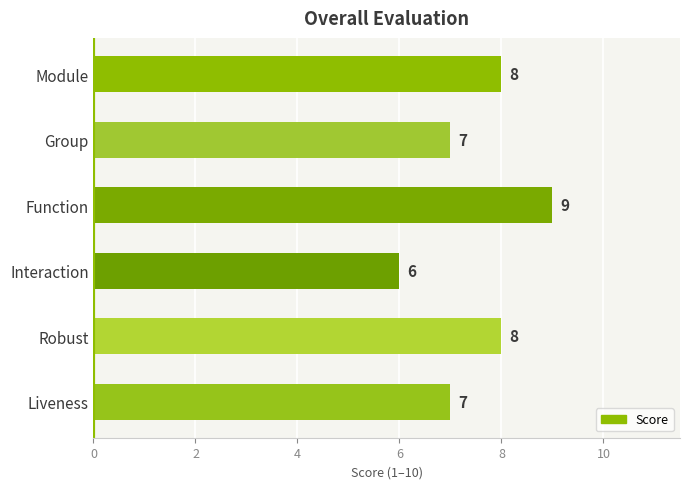

Between Robust and Liveness, which is larger?

Robust